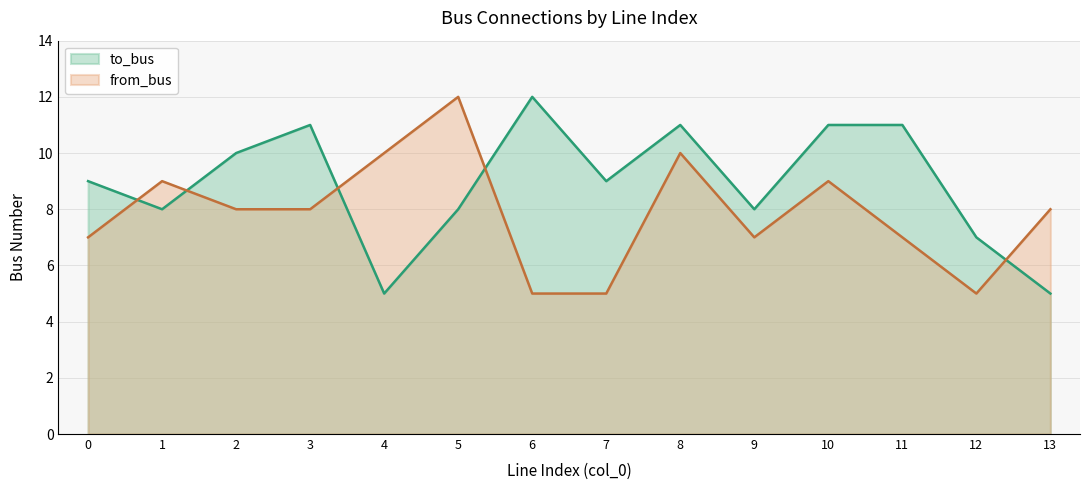

The to_bus series shows 17 at 6. True or false?

False